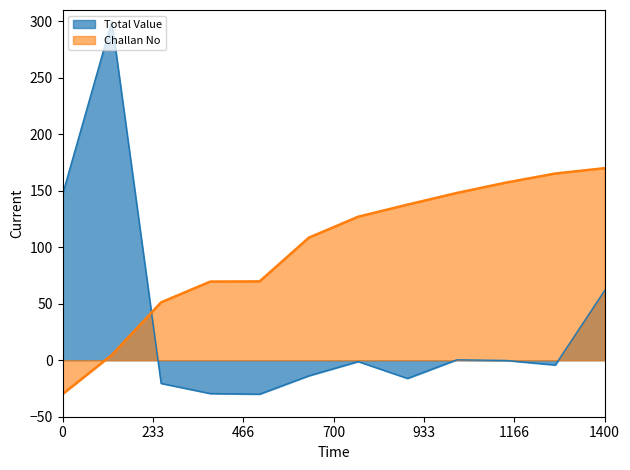

What is the minimum value shown in the chart?

-30.0